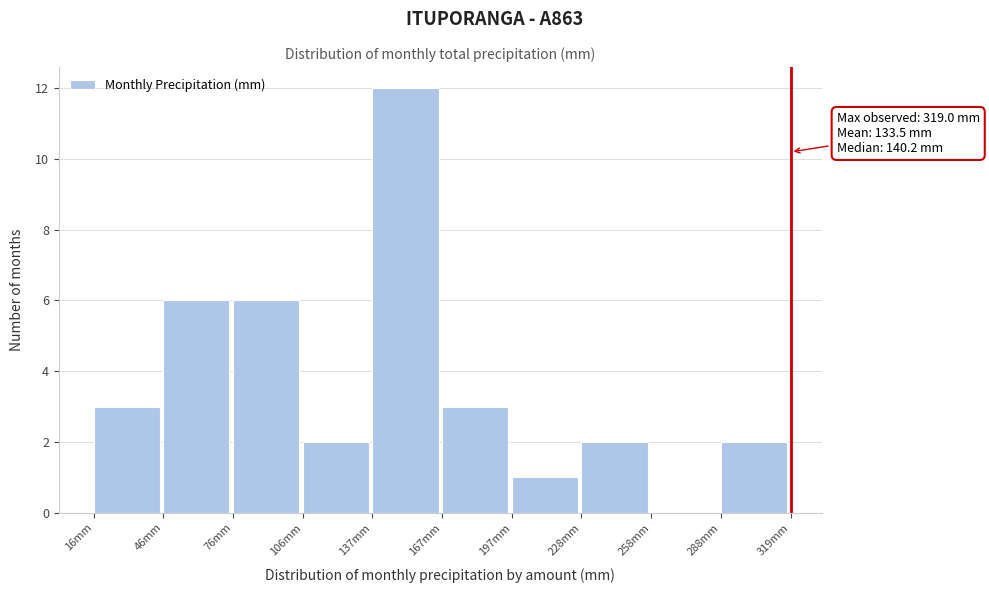

Which range on the x-axis has the tallest bar?

135 to 170